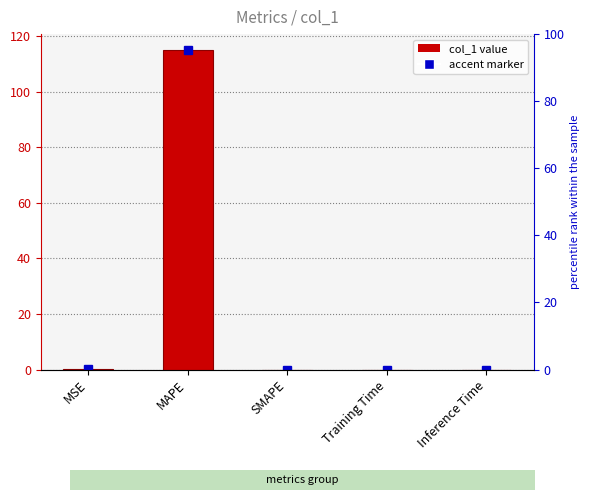

True or false: the data shows 0.0 at Training Time.

False